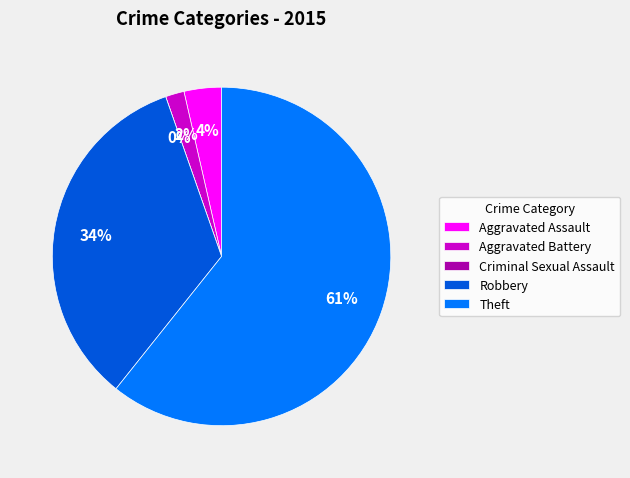

To the nearest percent, what portion does Theft represent?

61%